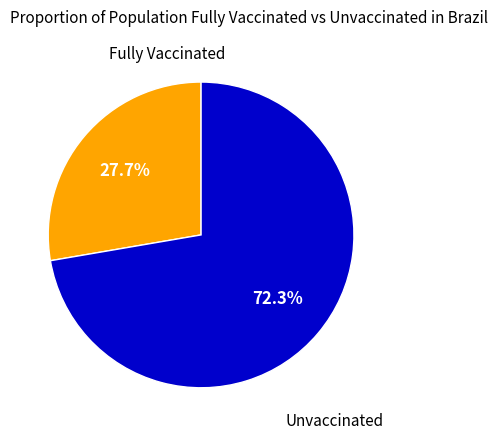

Is there any slice that represents more than half of the pie?

Yes